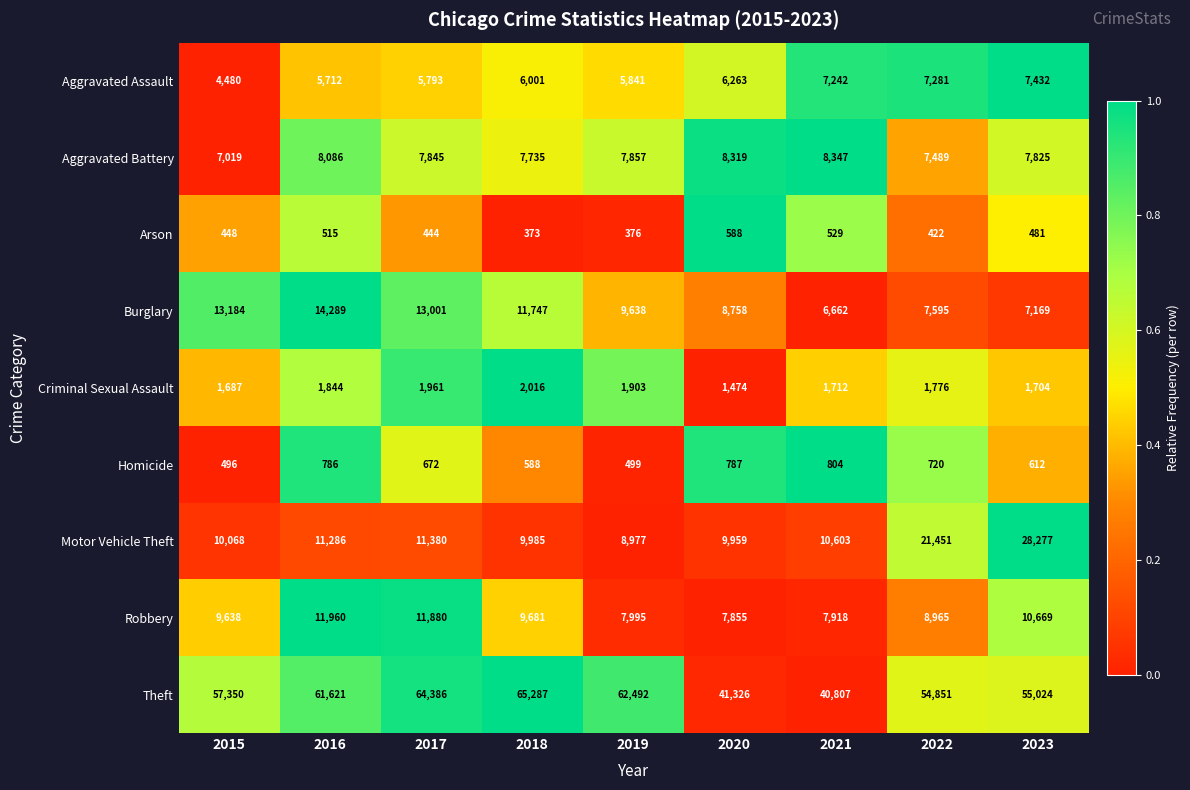

What is the difference between the highest and lowest values at 2018?

64914